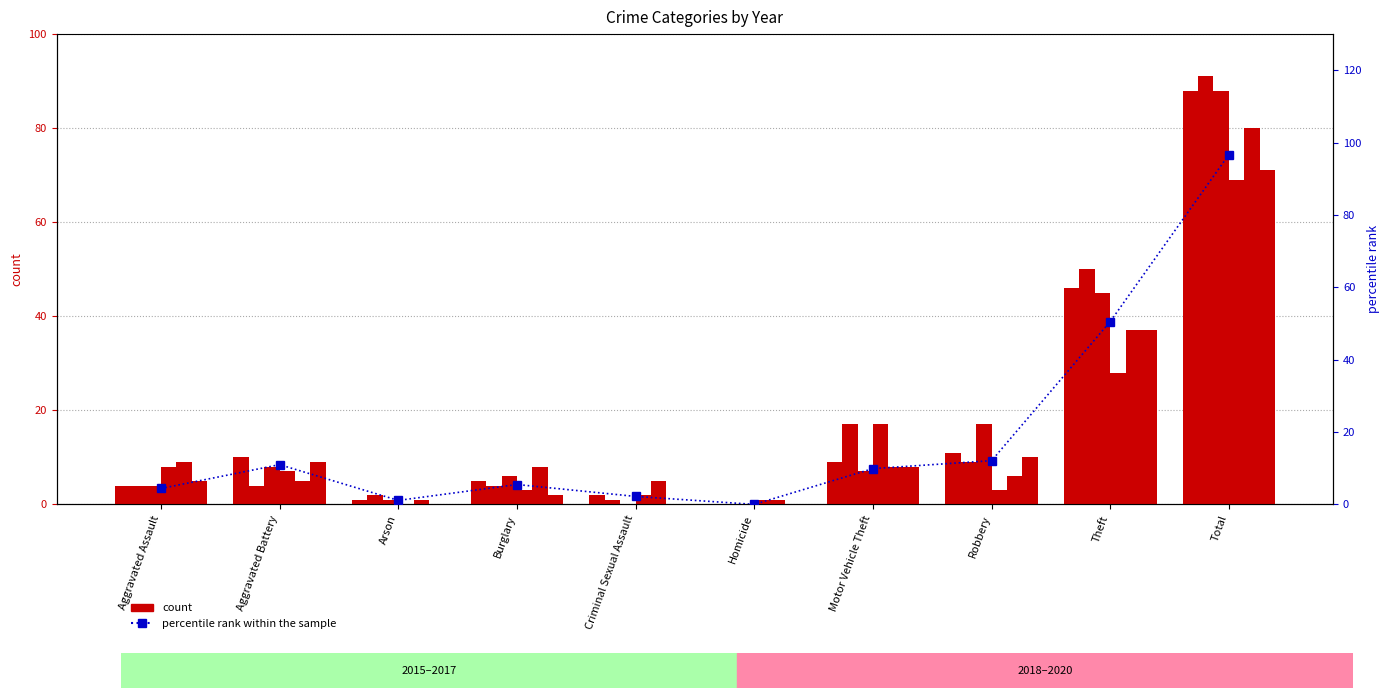

What is the greatest value displayed?

96.7